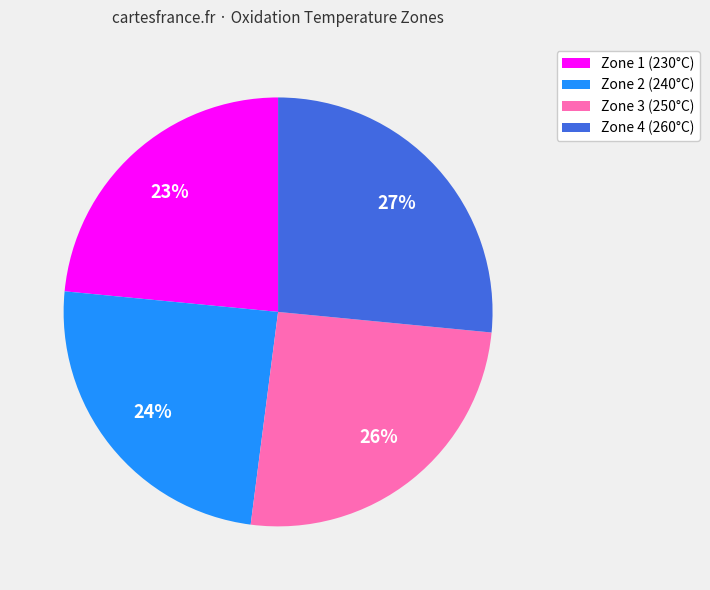

To the nearest percent, what percentage of the pie is Zone 2 (240°C)?

24%